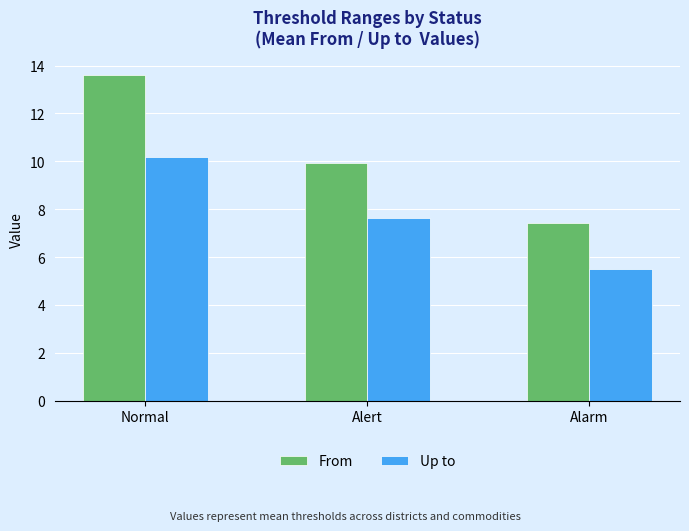

At which label is Up to closest to 7?

Alert